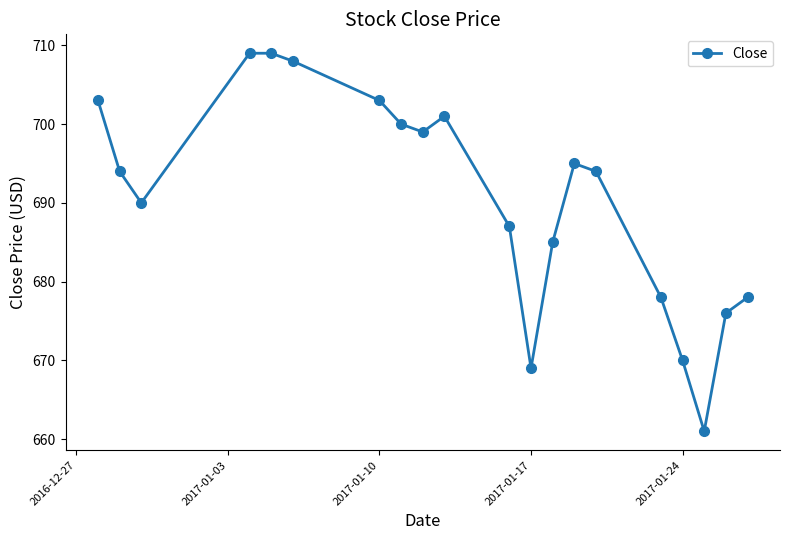

What is the value of the 1st point from the left?

703